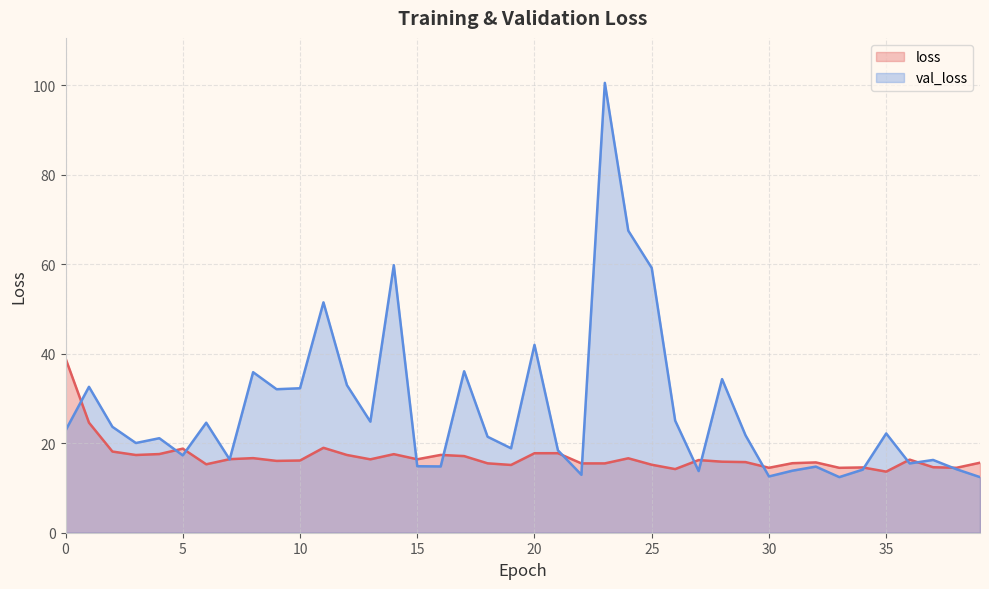

What is the minimum value for val_loss?

12.4